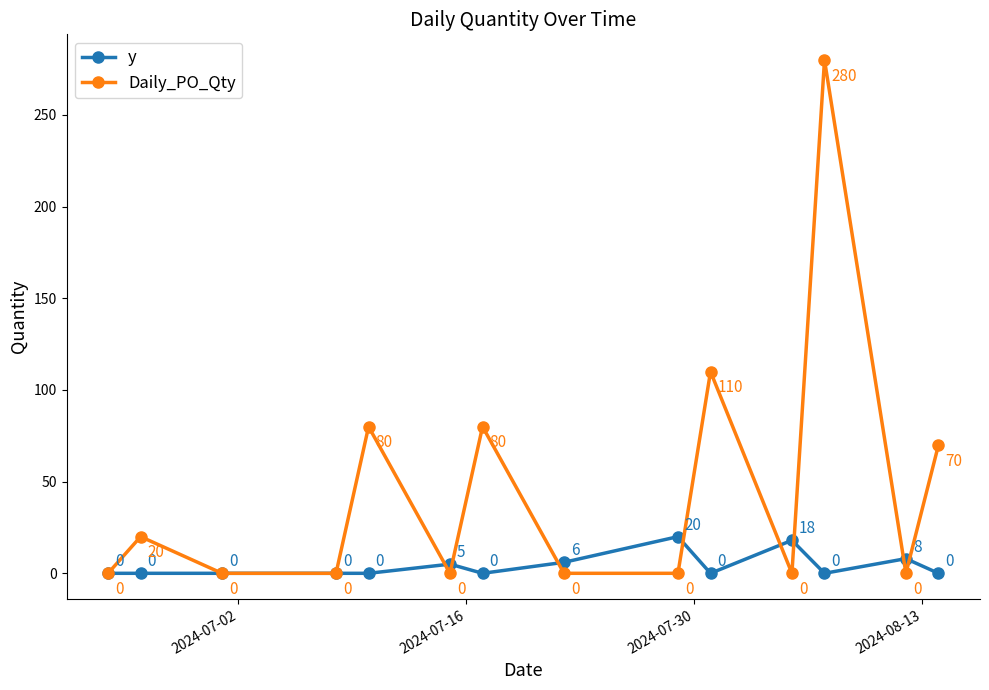

What is the value of the y point at the 13th from the left?

8